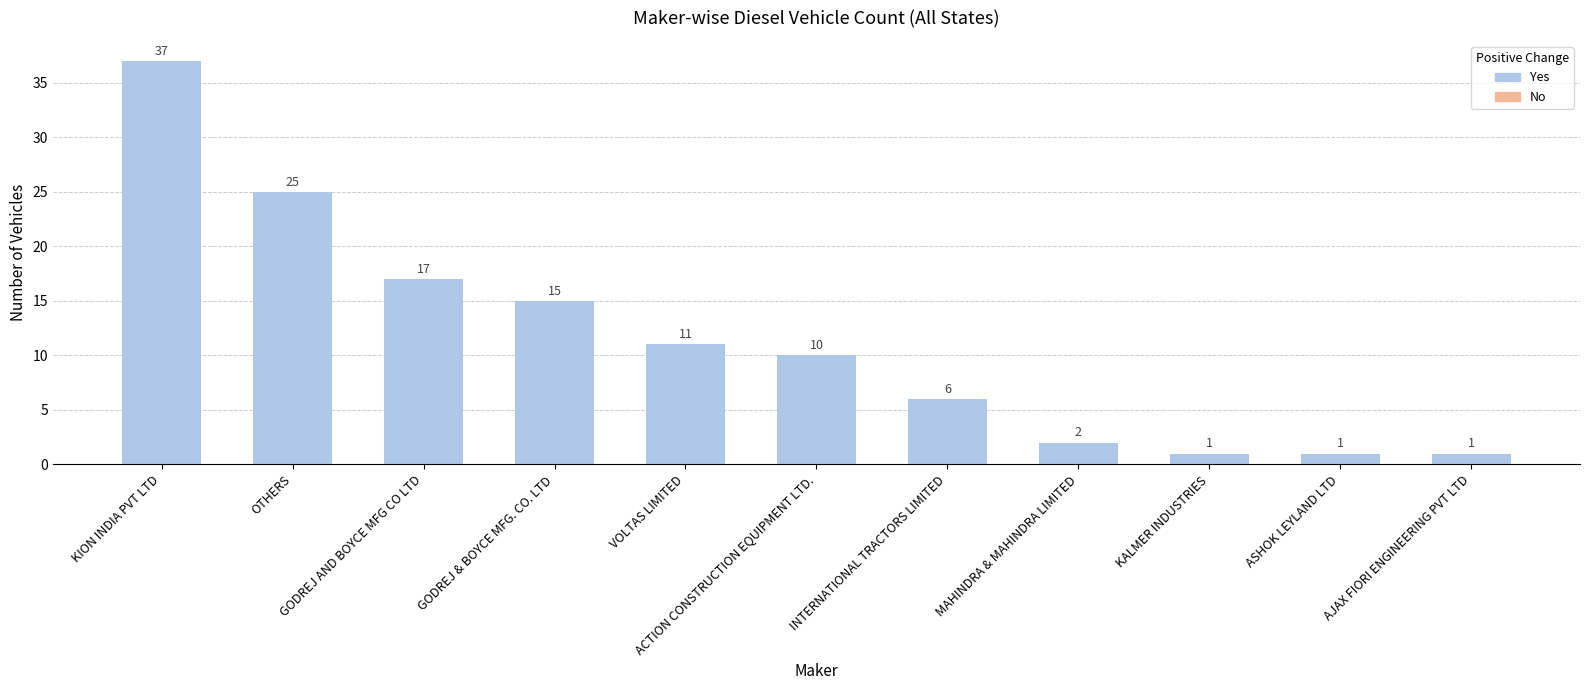

Are the bars grouped side by side (vs. stacked)?

No